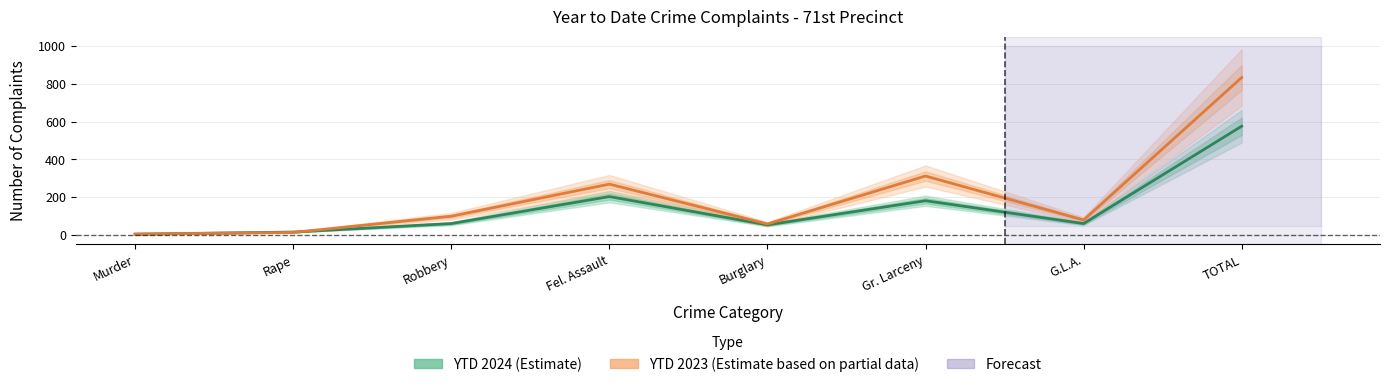

Where does the YTD 2024 (Estimate) series first go above 60?

Fel. Assault